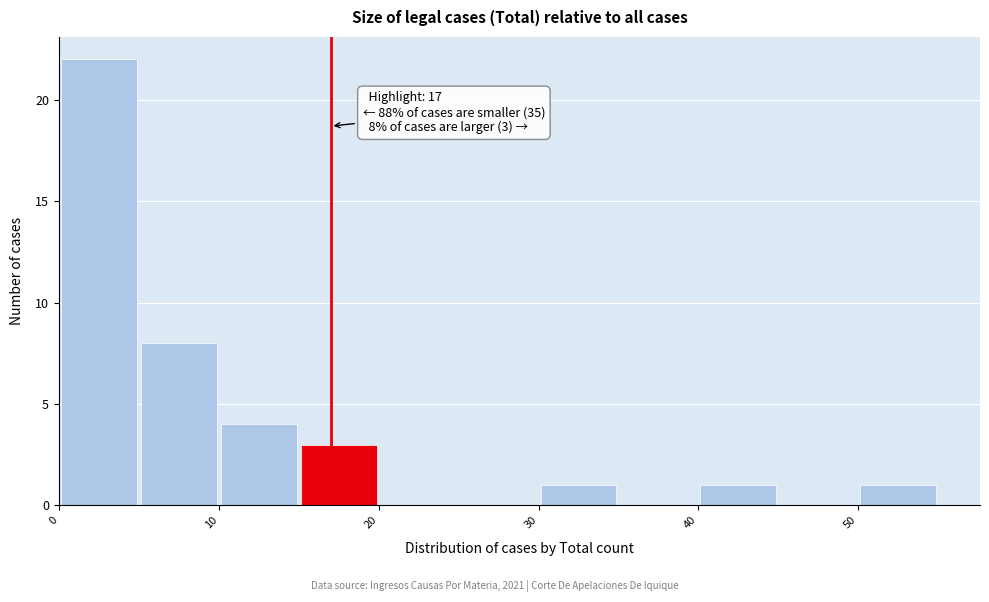

Which range on the x-axis has the tallest bar?

0 to 5